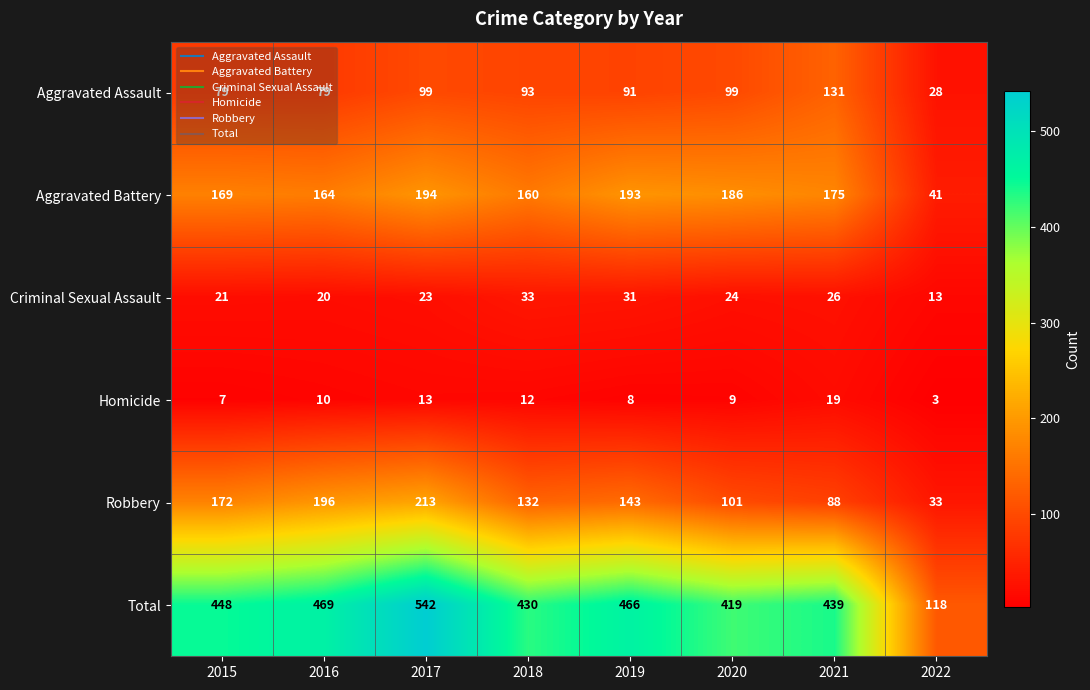

At how many categories does at least one series exceed 183?

7